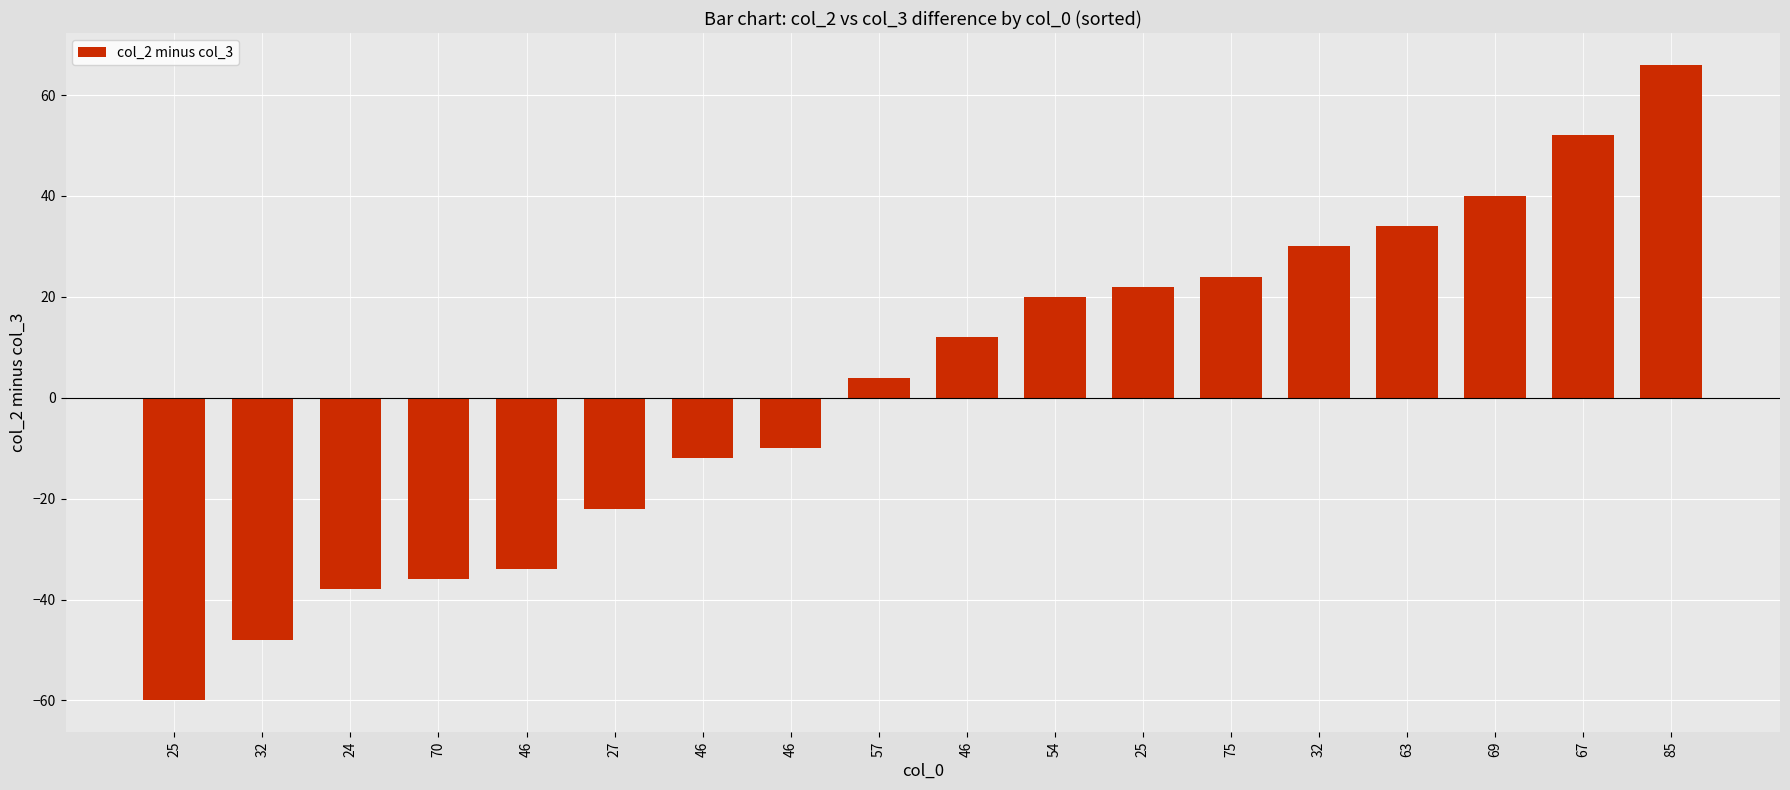

How many positive values are there?

10